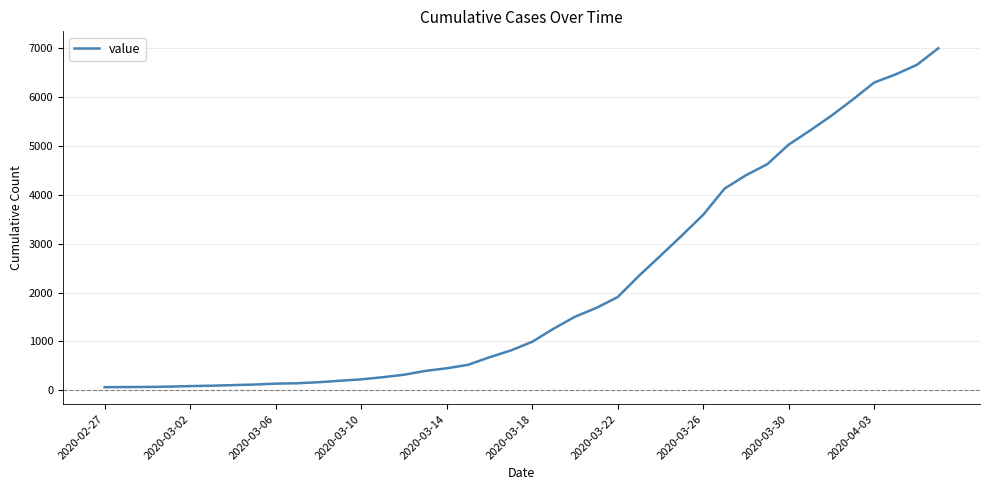

What is the difference between the maximum and minimum values?

6930